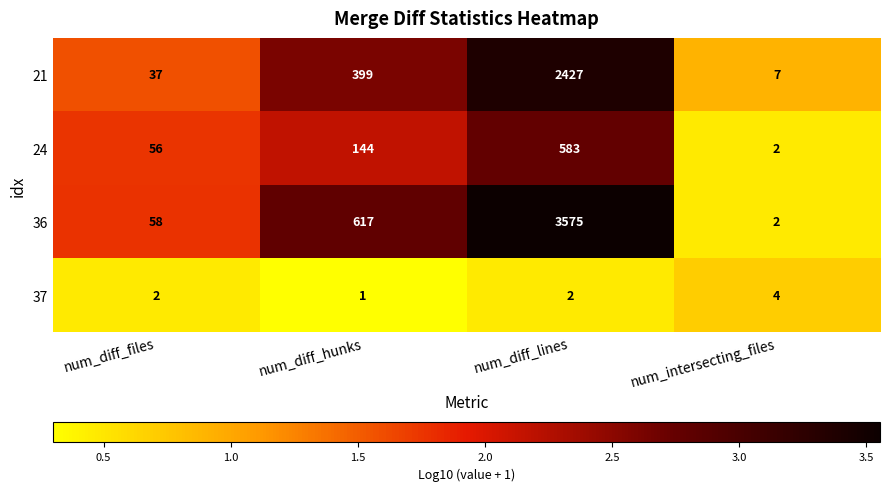

At which label is 36 closest to 1788?

num_diff_hunks